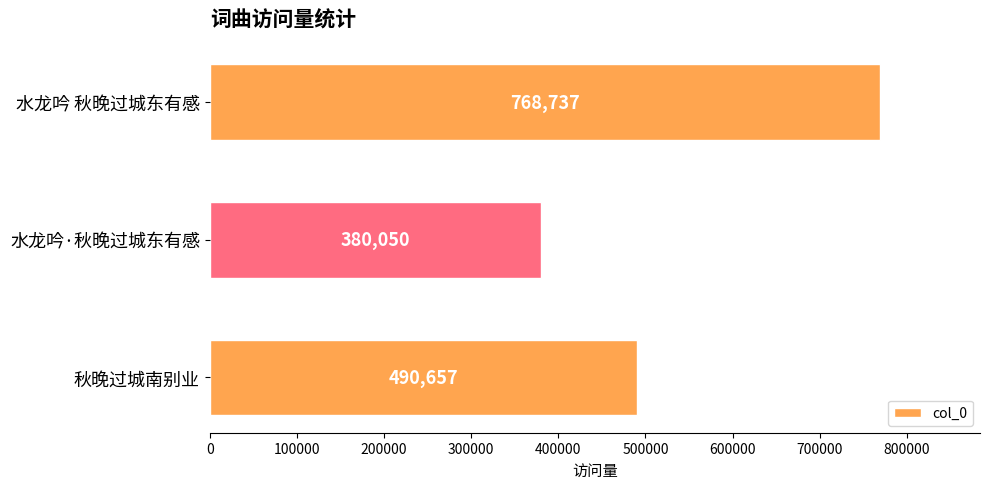

Where is the data nearest to the value 574393?

秋晚过城南别业